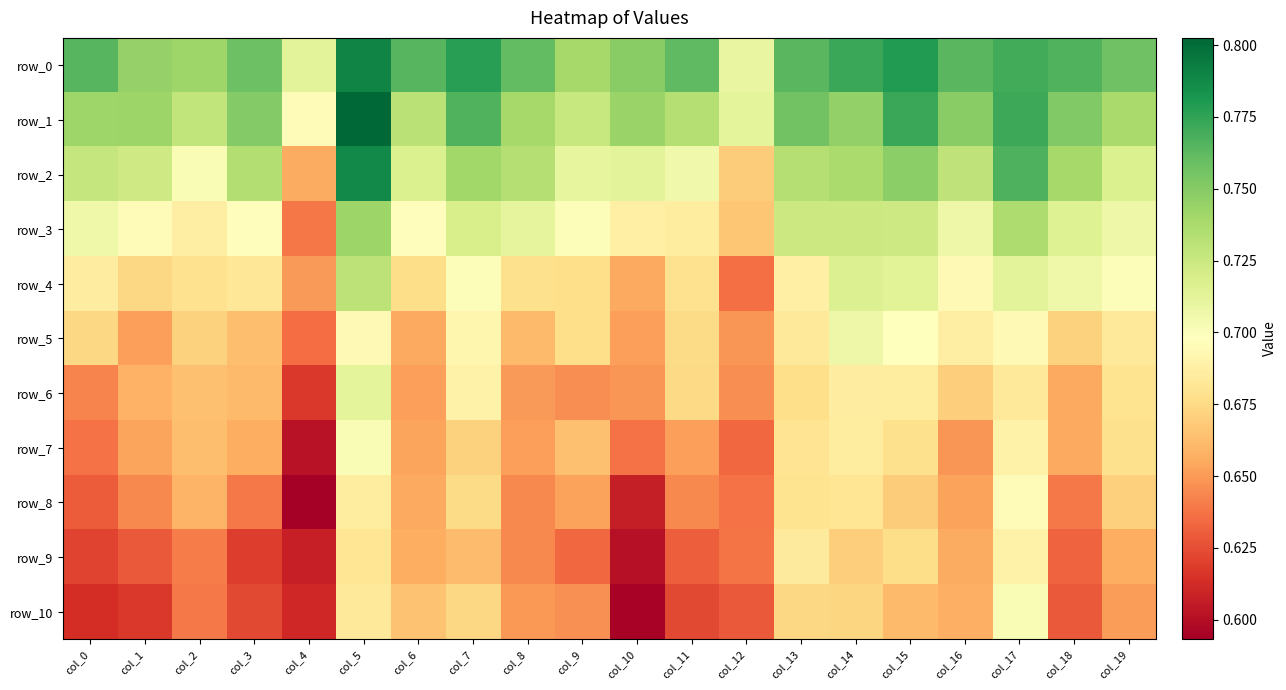

What is the spread (max minus min) of values at col_13?

0.1